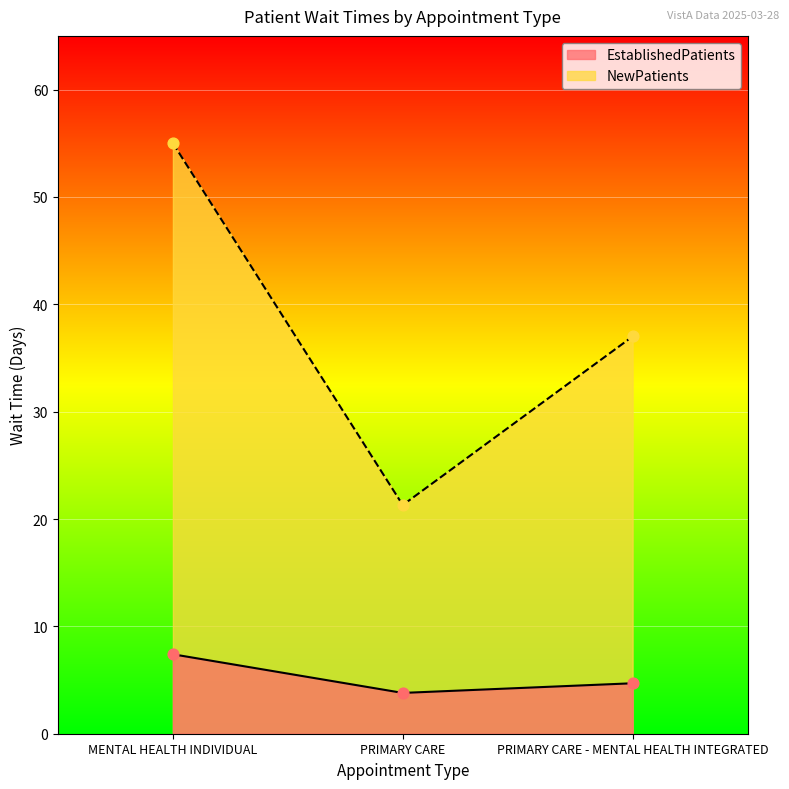

Which series reaches the maximum Y coordinate?

NewPatients